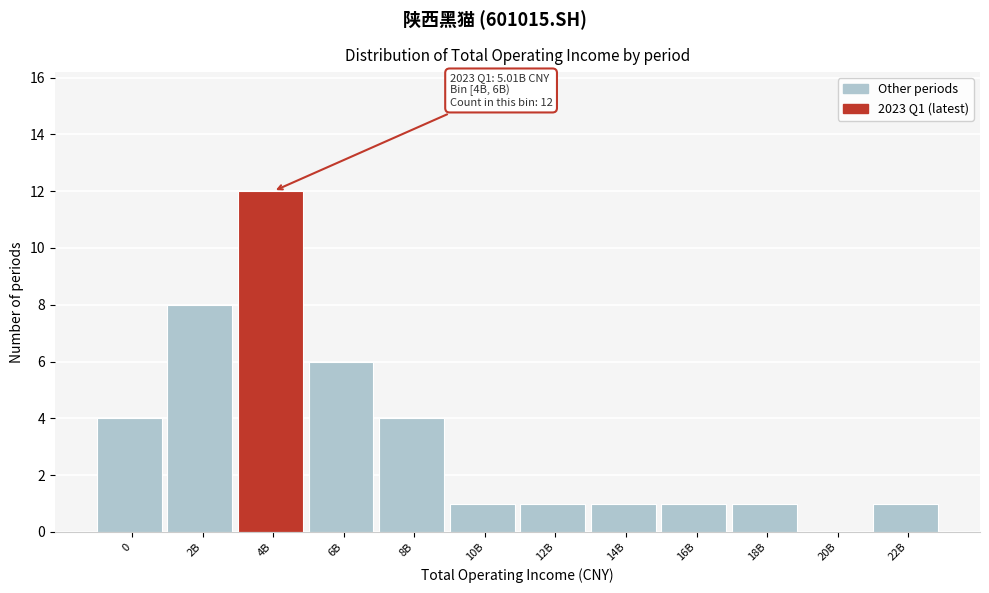

Reading right to left, extract all data points from this chart.

22B=1	20B=0	18B=1	16B=1	14B=1	12B=1	10B=1	8B=4	6B=6	4B=12	2B=8	0=4